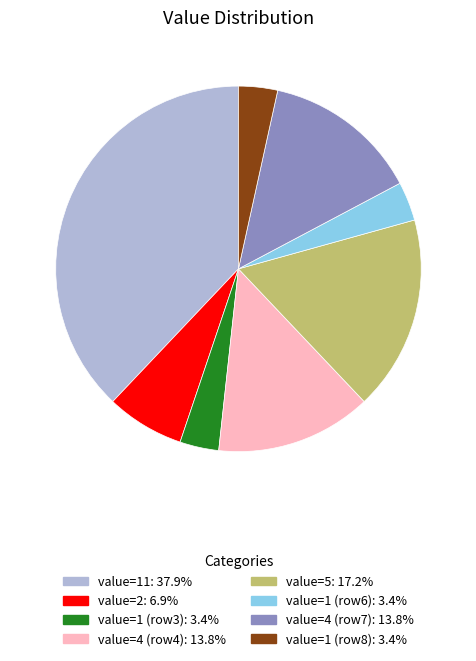

Is there any slice that represents more than half of the pie?

No